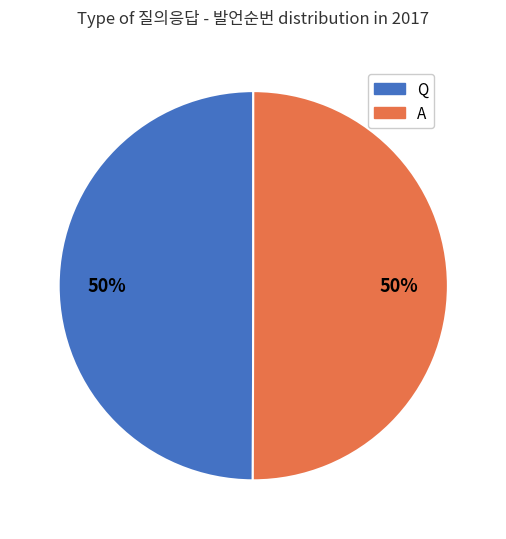

What is the ratio of the value at Q to the value at A?

1.0